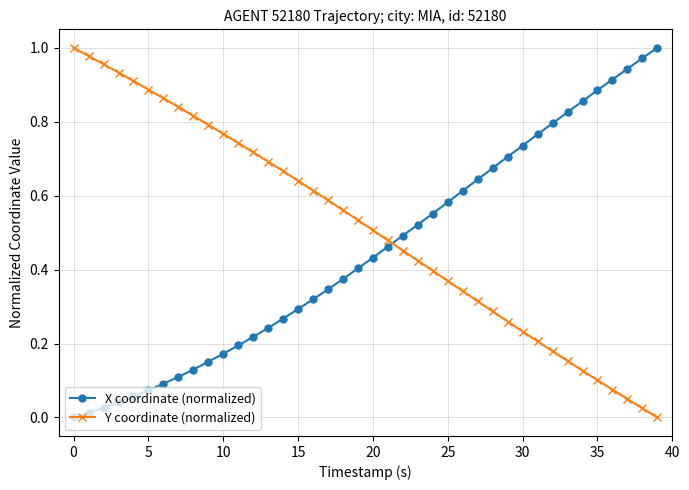

True or false: Y coordinate (normalized) and X coordinate (normalized) intersect in this chart.

True